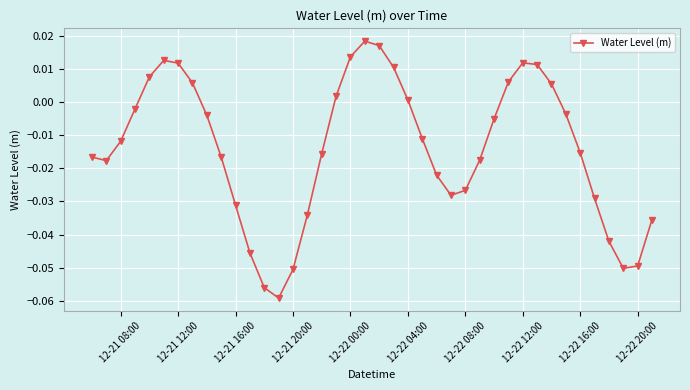

How many interior local peaks (higher than both neighbors) does the data have?

3